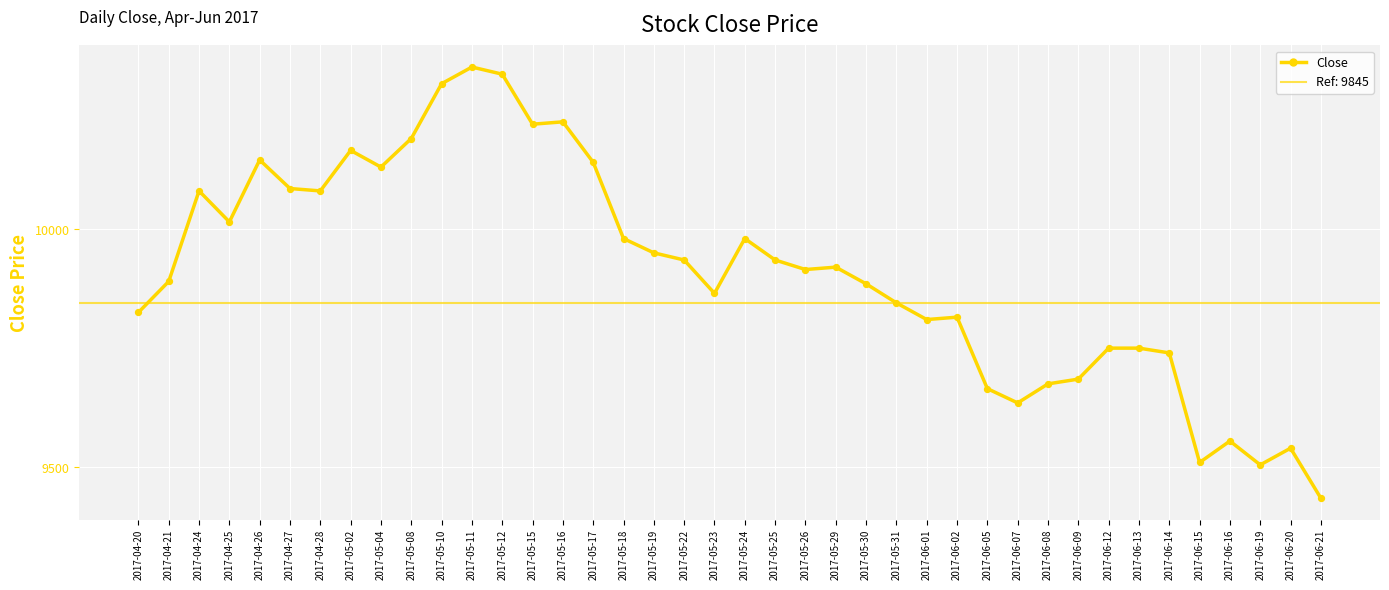

Approximately how many times larger is the value at 2017-05-04 compared to 2017-05-12?

1.0